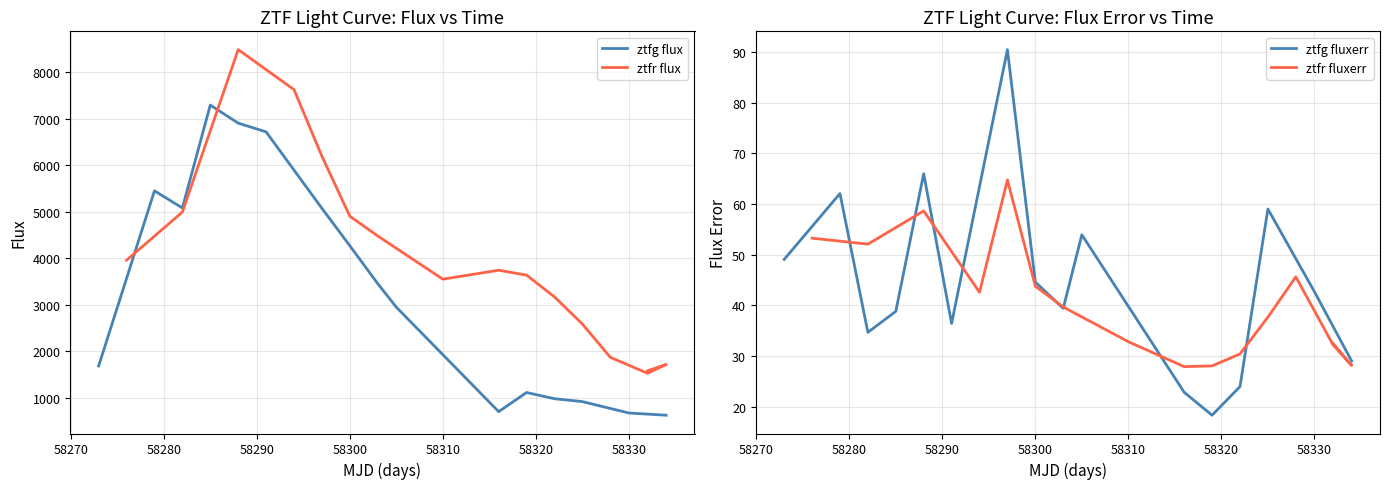

True or false: ztfr flux and ztfg fluxerr cross at least once.

False